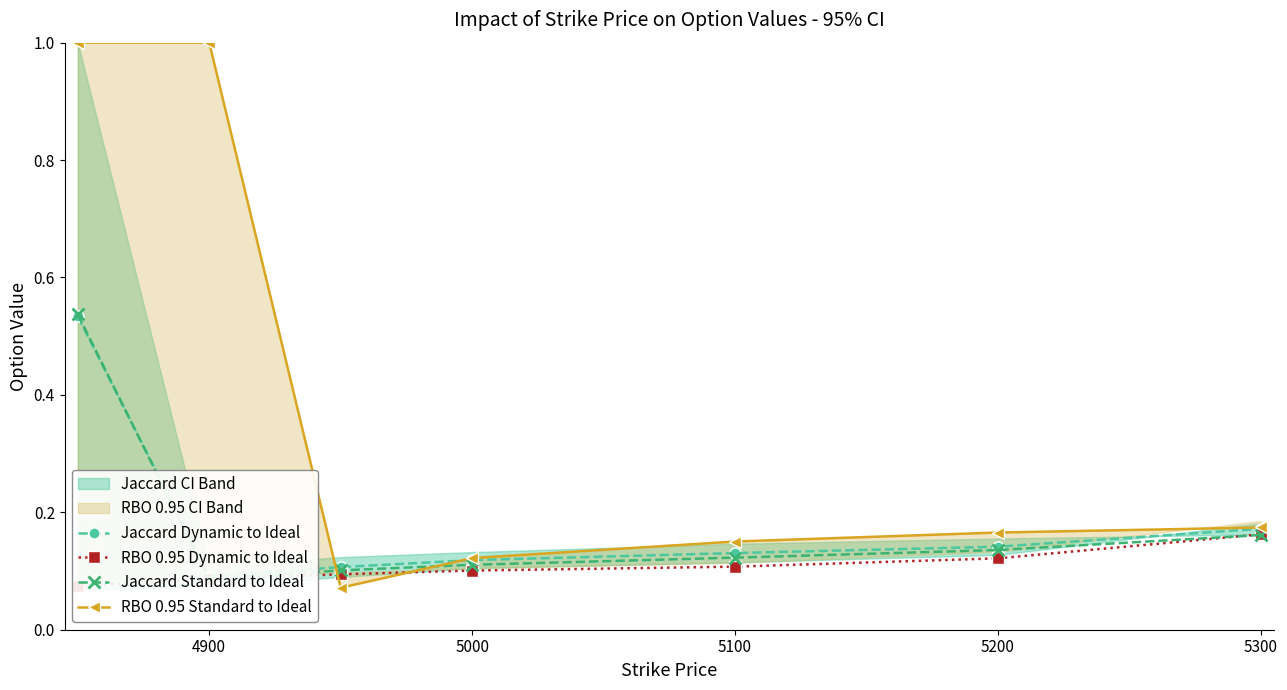

What is the difference between the maximum and minimum values in the RBO 0.95 Dynamic to Ideal series?

0.1